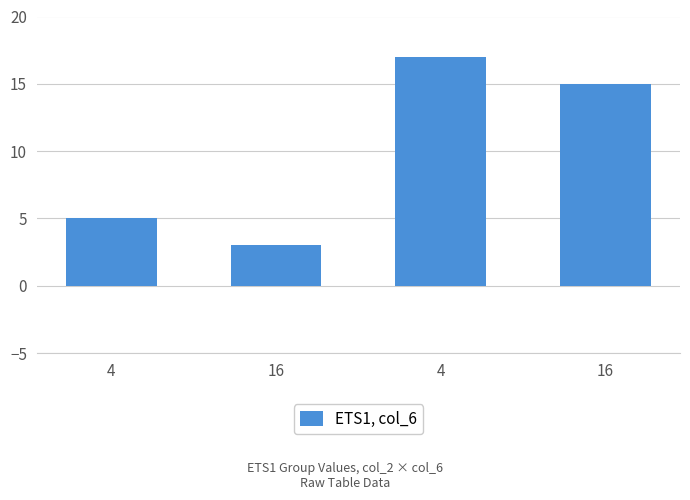

The chart shows a value of 8 at 4. True or false?

False